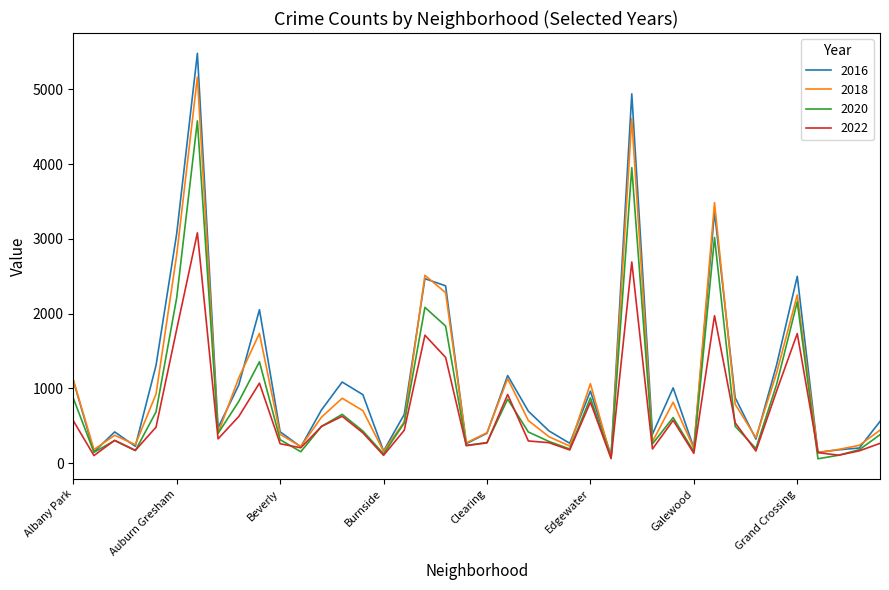

What is the maximum value shown in the chart?

5481